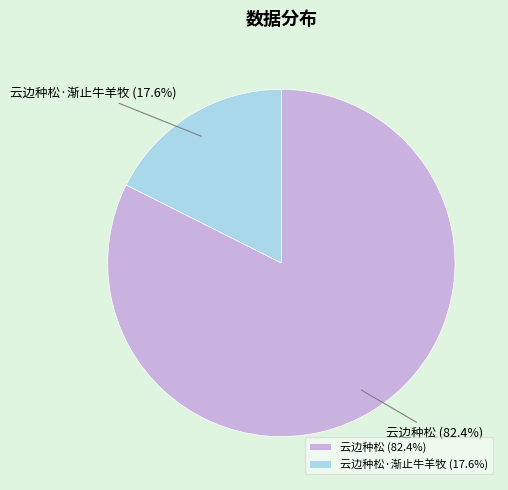

Which category accounts for the majority?

云边种松 (82.4%)